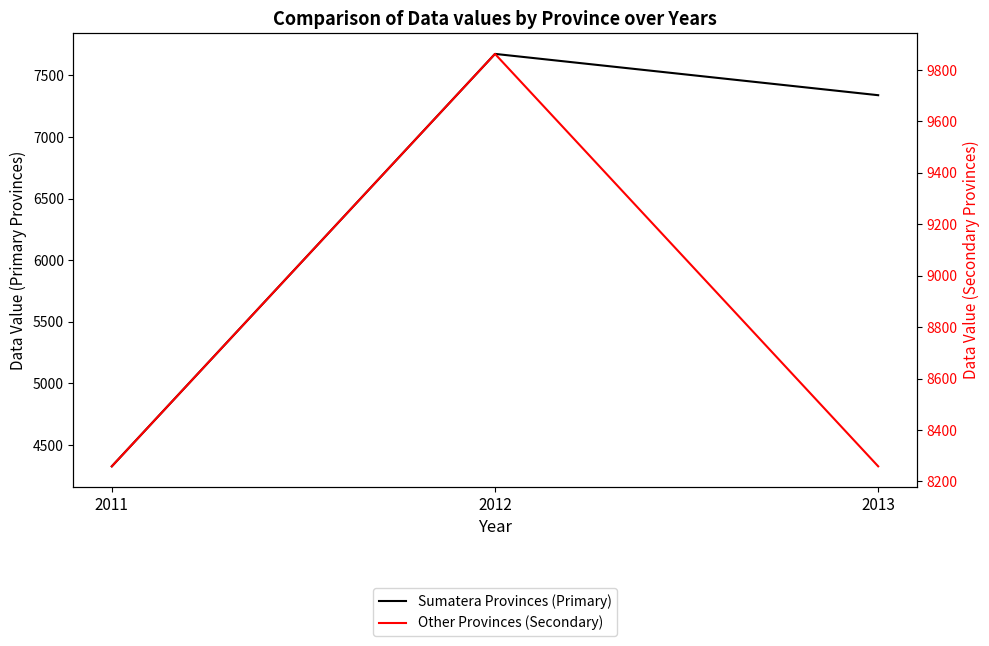

Reading left to right, transcribe all the data shown in this chart.

Sumatera Provinces (Primary): 2011=4327.8	2012=7674.8	2013=7339.6
Other Provinces (Secondary): 2011=8259.0	2012=9862.4	2013=8259.0